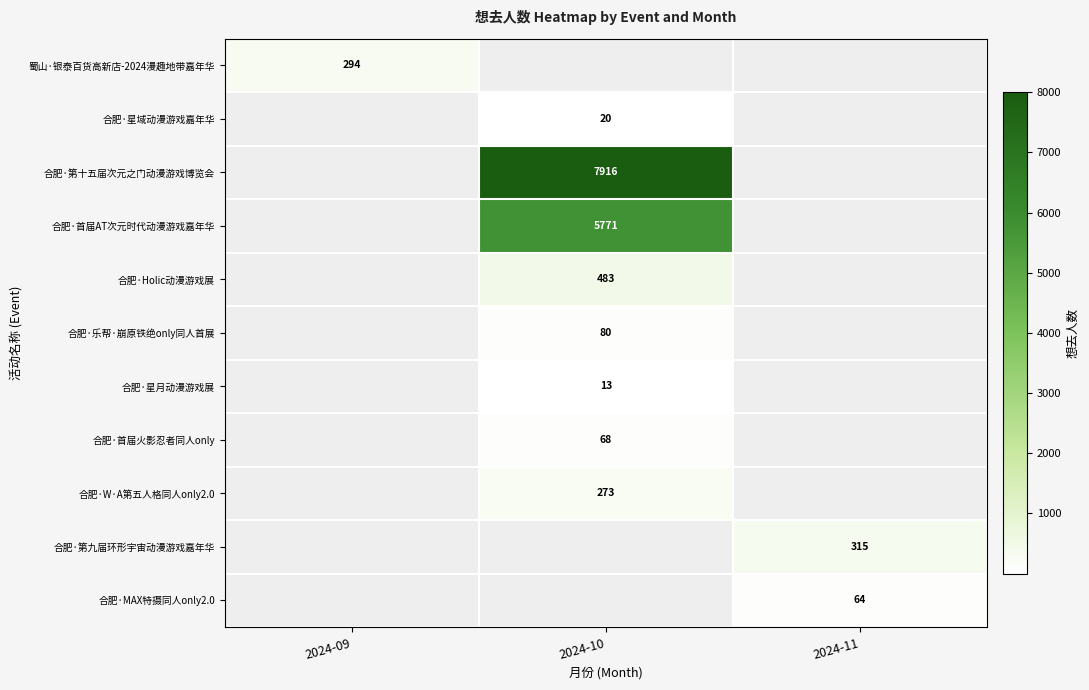

Is it true that 合肥·第十五届次元之门动漫游戏博览会 equals 10759 at 2024-10?

False